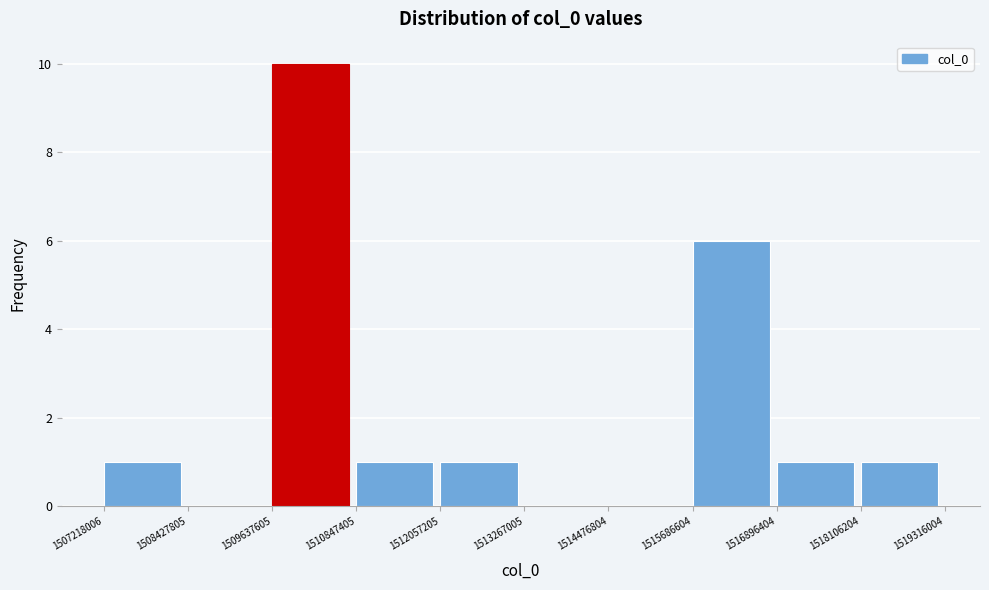

Which range on the x-axis has the tallest bar?

1509637605 to 1510847405